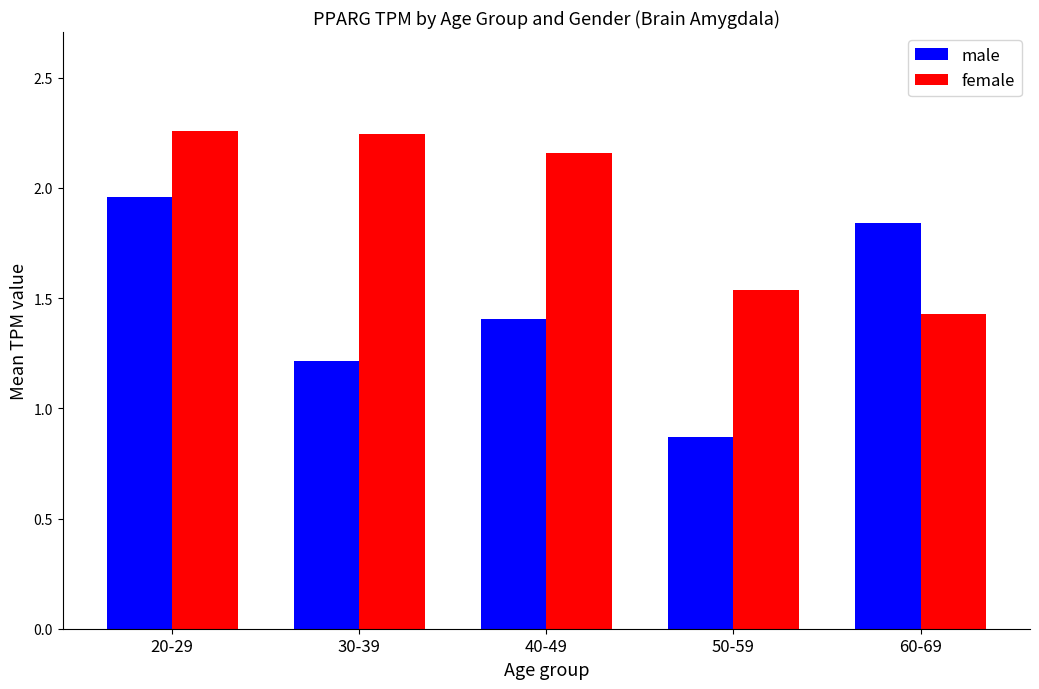

What is the sum of all female values?

9.6